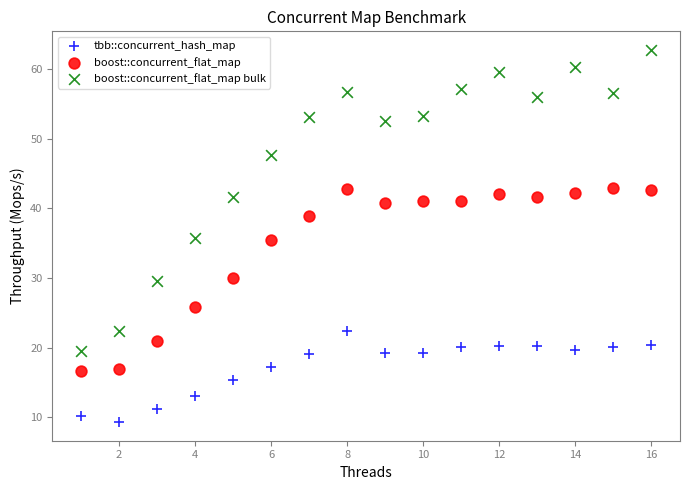

Across all data points, what is the range of Y values (max minus min)?

53.5